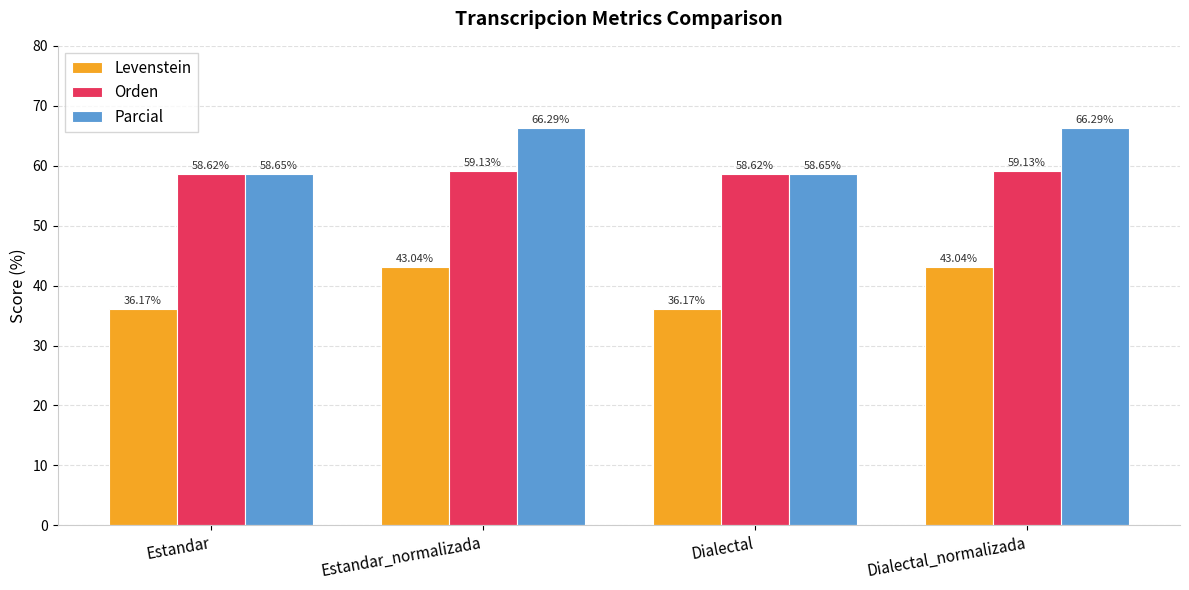

How many bars are there in total?

12